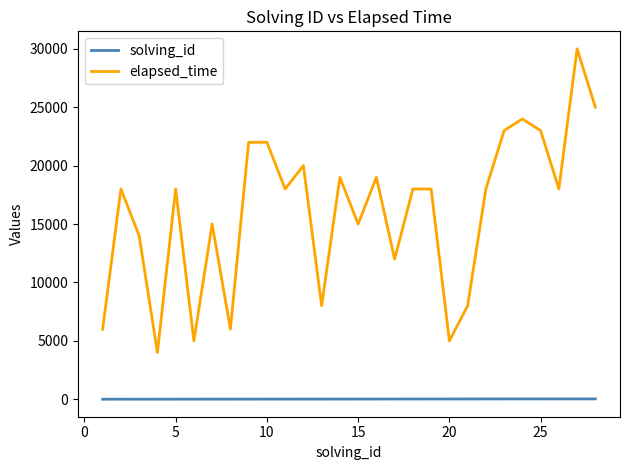

True or false: solving_id and elapsed_time cross at least once.

False